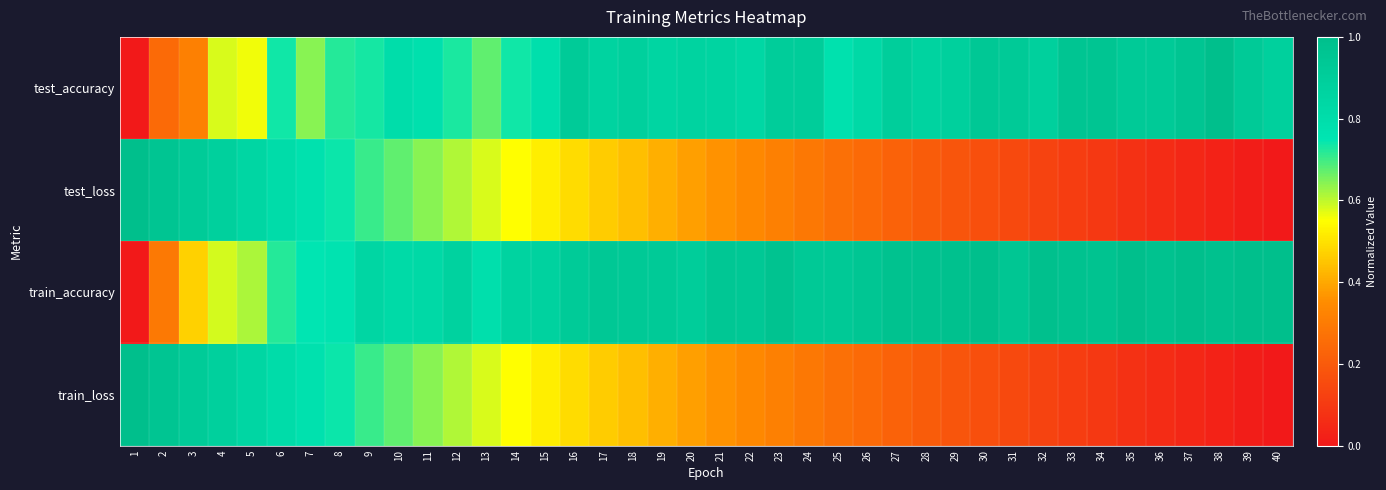

Which has a higher value, 27 or 9?

27